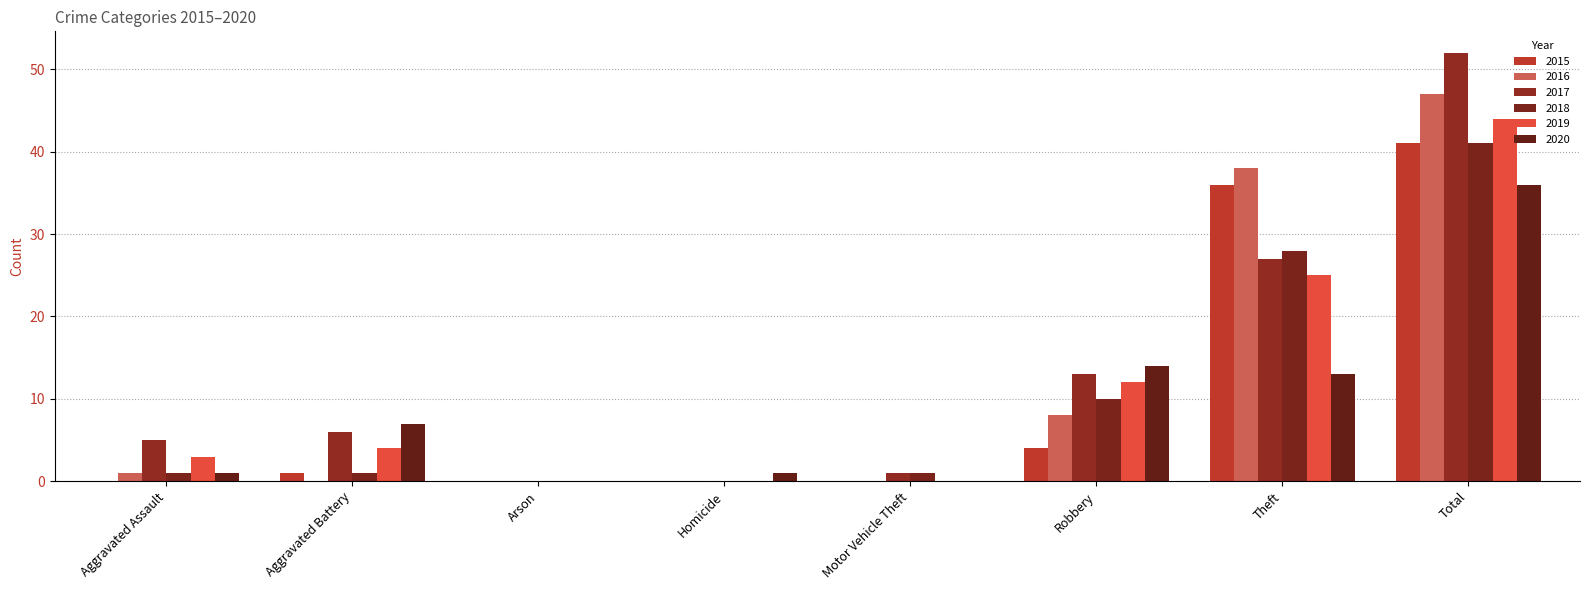

Rank the series at Homicide from lowest to highest value.

2015, 2016, 2017, 2018, 2019, 2020